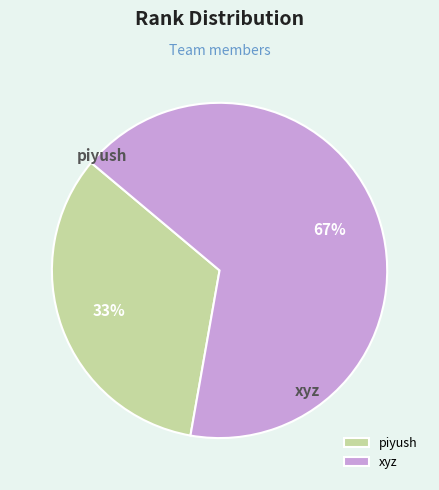

True or false: piyush accounts for 33% of the total.

True